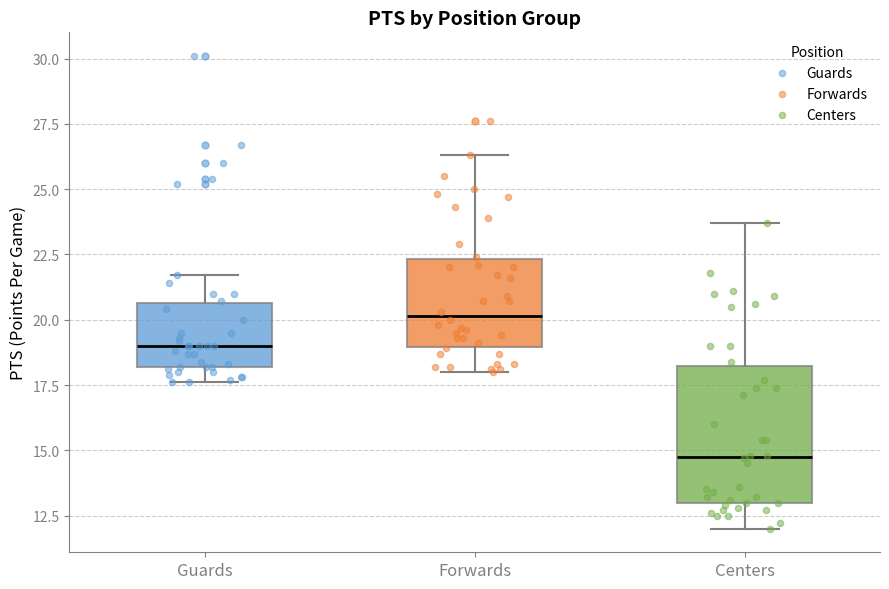

Reading left to right, read every box against the y-axis: the position of its median line, the range the box covers, and the ends of its whiskers. The values are not printed on the chart, so give them approximately, as read against the axis.

Guards: median 19.0, box 18.0 to 20.5, whiskers 17.5 to 21.5
Forwards: median 20.0, box 19.0 to 22.5, whiskers 18.0 to 26.5
Centers: median 15.0, box 13.0 to 18.0, whiskers 12.0 to 23.5